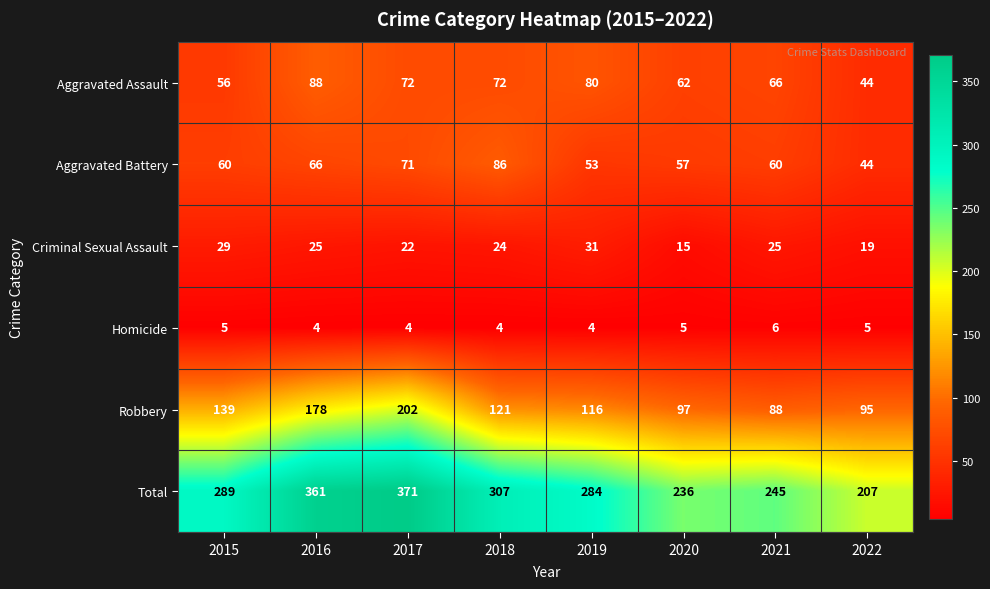

What is the difference between the maximum and minimum values in the Aggravated Battery series?

42